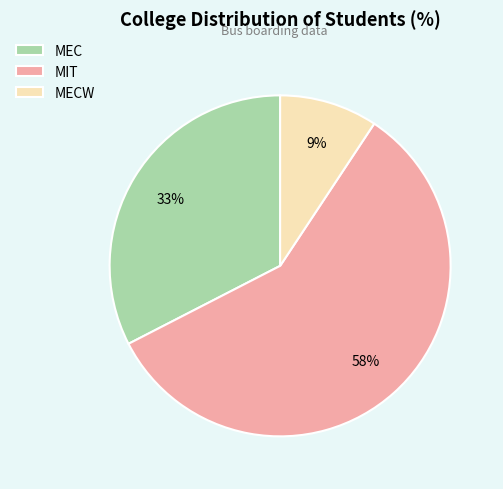

How many slices are in this pie chart?

3